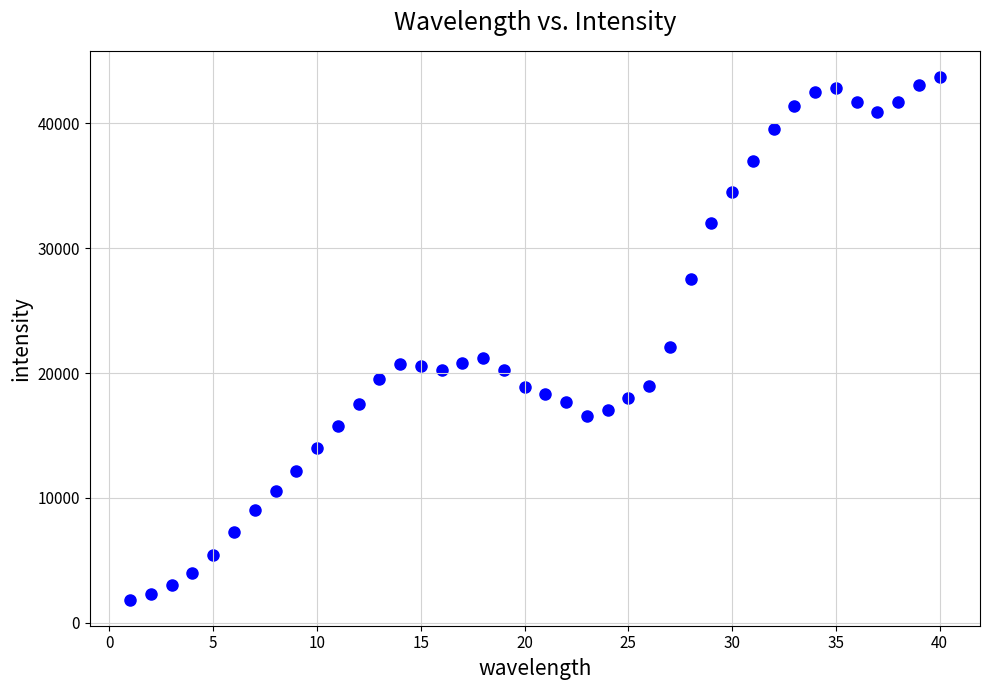

What Y value in the scatter plot is closest to 22785?

22086